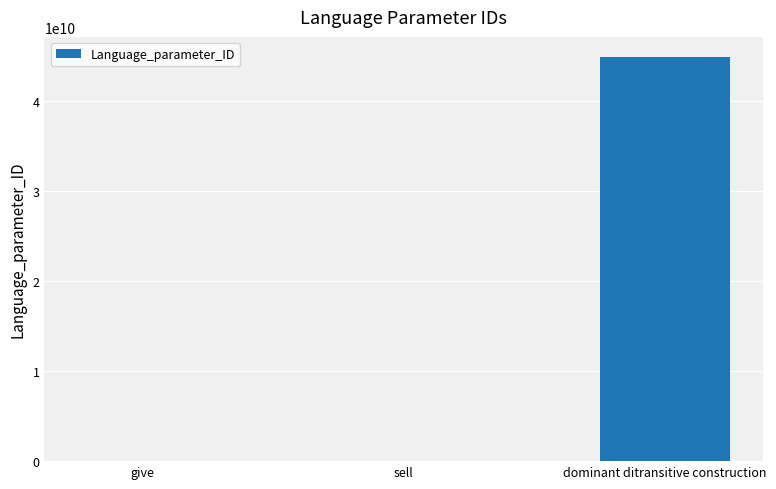

What is the greatest value displayed?

44822668972